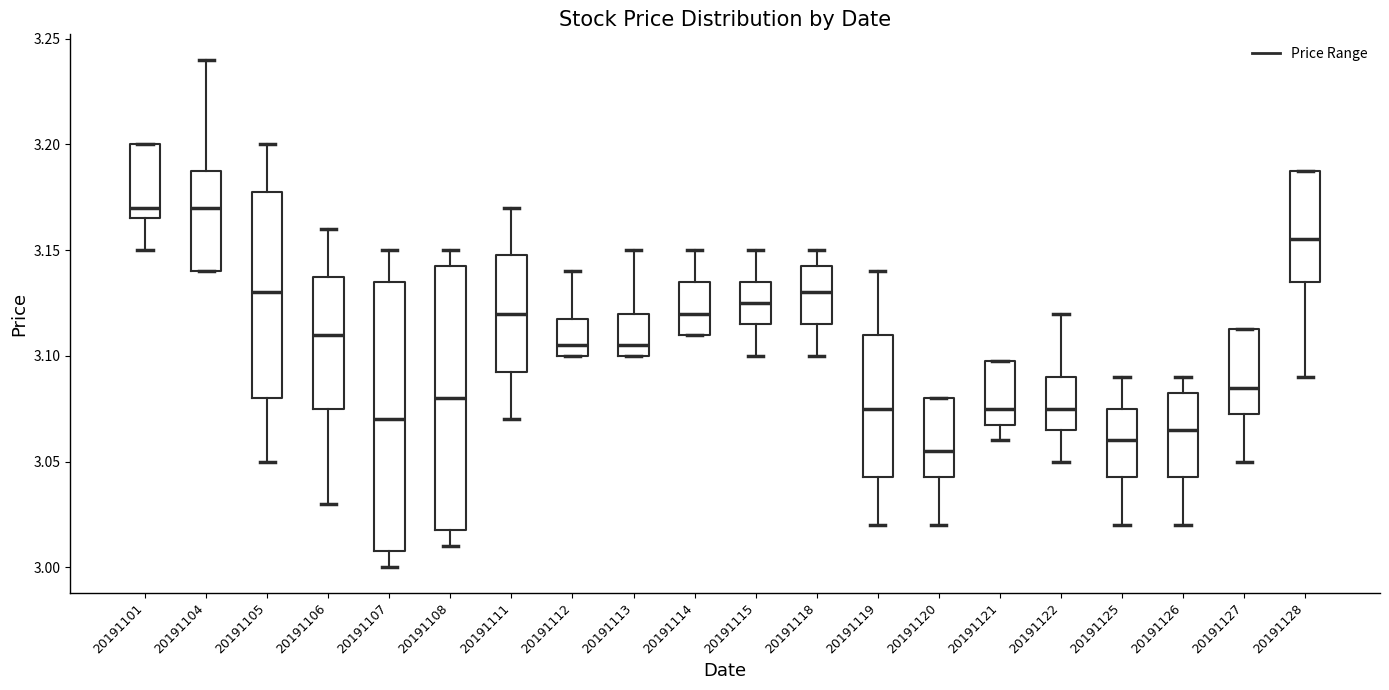

Reading left to right, read every box against the y-axis: the position of its median line, the range the box covers, and the ends of its whiskers. The values are not printed on the chart, so give them approximately, as read against the axis.

20191101: median 3.170, box 3.165 to 3.200, whiskers 3.150 to 3.200
20191104: median 3.170, box 3.140 to 3.190, whiskers 3.140 to 3.240
20191105: median 3.130, box 3.080 to 3.180, whiskers 3.050 to 3.200
20191106: median 3.110, box 3.075 to 3.140, whiskers 3.030 to 3.160
20191107: median 3.070, box 3.010 to 3.135, whiskers 3.000 to 3.150
20191108: median 3.080, box 3.020 to 3.145, whiskers 3.010 to 3.150
20191111: median 3.120, box 3.095 to 3.150, whiskers 3.070 to 3.170
20191112: median 3.105, box 3.100 to 3.120, whiskers 3.100 to 3.140
20191113: median 3.105, box 3.100 to 3.120, whiskers 3.100 to 3.150
20191114: median 3.120, box 3.110 to 3.135, whiskers 3.110 to 3.150
20191115: median 3.125, box 3.115 to 3.135, whiskers 3.100 to 3.150
20191118: median 3.130, box 3.115 to 3.145, whiskers 3.100 to 3.150
20191119: median 3.075, box 3.045 to 3.110, whiskers 3.020 to 3.140
20191120: median 3.055, box 3.045 to 3.080, whiskers 3.020 to 3.080
20191121: median 3.075, box 3.070 to 3.100, whiskers 3.060 to 3.100
20191122: median 3.075, box 3.065 to 3.090, whiskers 3.050 to 3.120
20191125: median 3.060, box 3.045 to 3.075, whiskers 3.020 to 3.090
20191126: median 3.065, box 3.045 to 3.085, whiskers 3.020 to 3.090
20191127: median 3.085, box 3.075 to 3.115, whiskers 3.050 to 3.115
20191128: median 3.155, box 3.135 to 3.190, whiskers 3.090 to 3.190